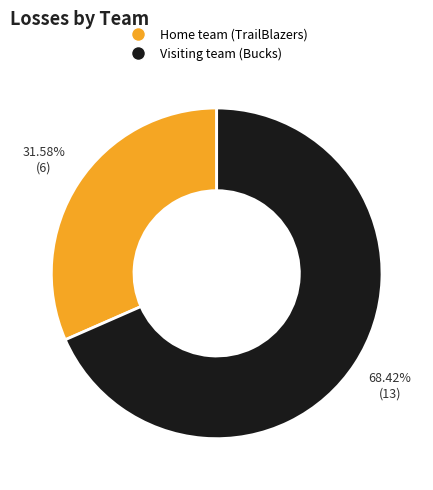

To the nearest percent, what percentage of the pie is Visiting team (Bucks)?

68%